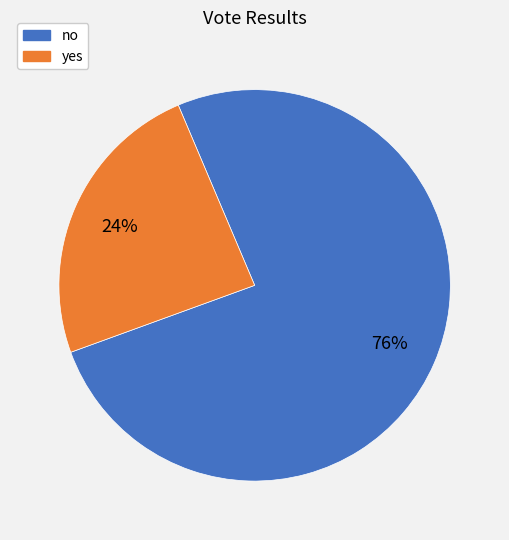

Rank the categories by value from highest to lowest.

no, yes